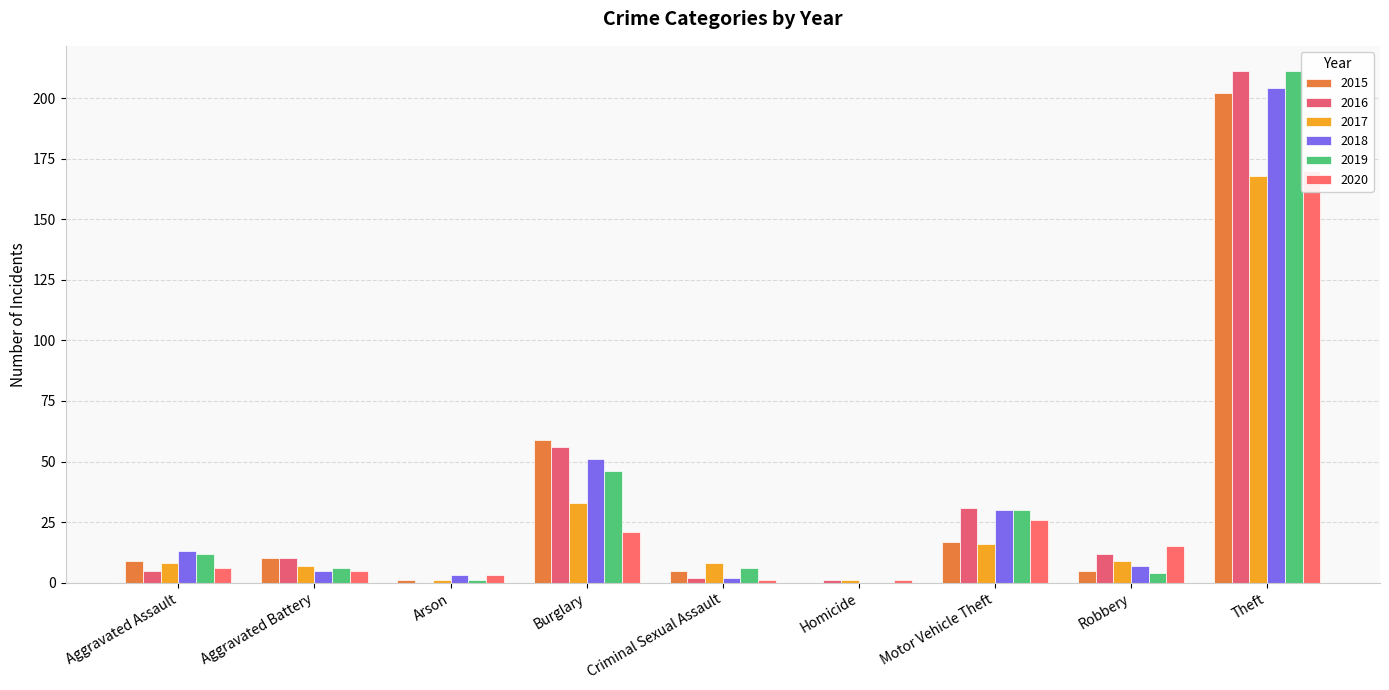

Are the bars horizontal?

No